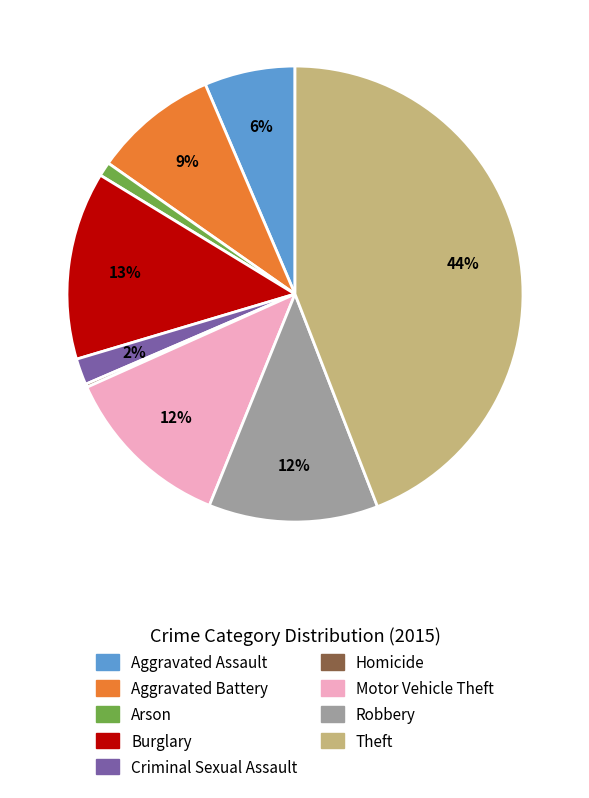

To the nearest percent, what percentage of the pie is Robbery?

12%